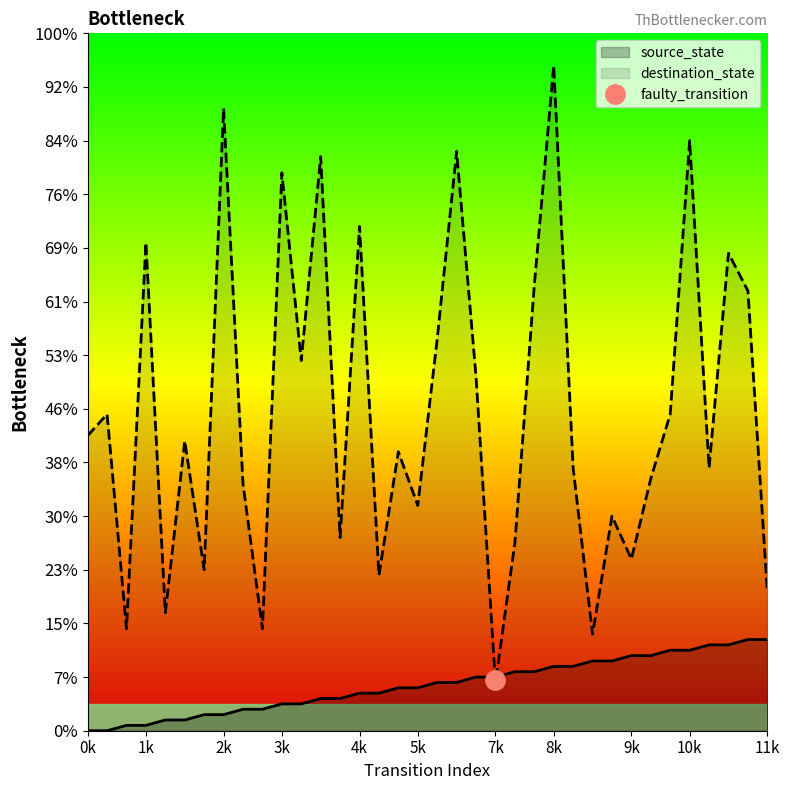

Which series has the largest range (max minus min)?

destination_state